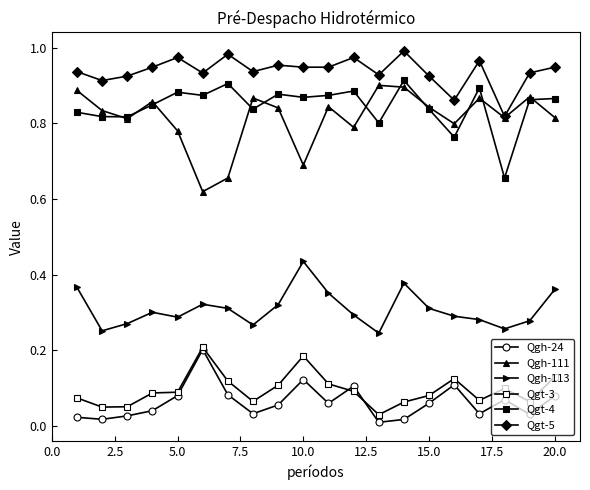

Rank the series by their maximum value, from lowest to highest.

Qgh-24, Qgt-3, Qgh-113, Qgh-111, Qgt-4, Qgt-5